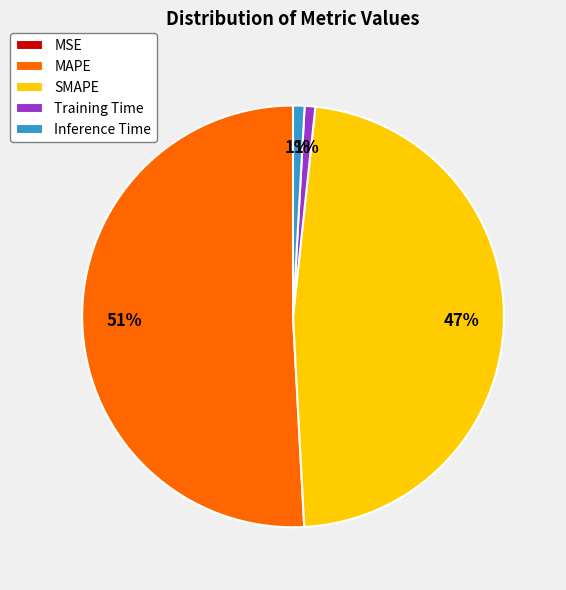

Which category has the biggest portion of the pie?

MAPE